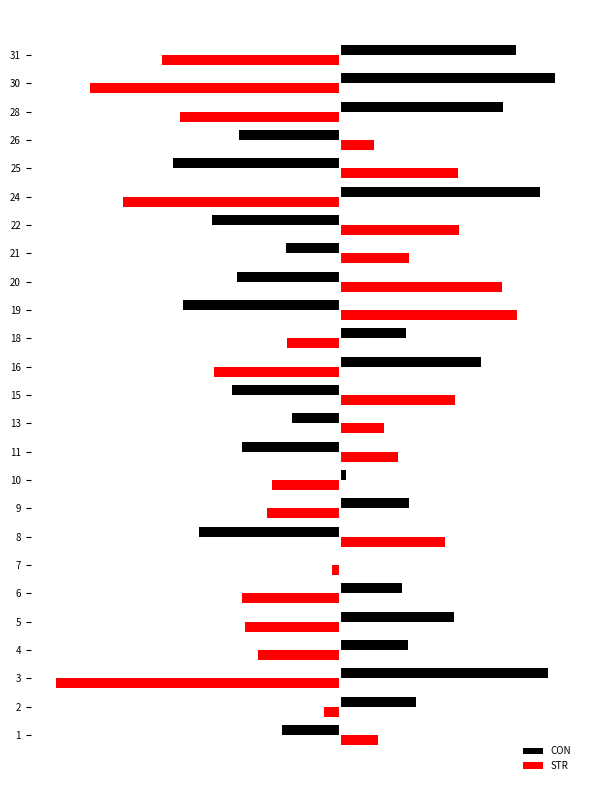

What is the maximum value shown in the chart?

61.7